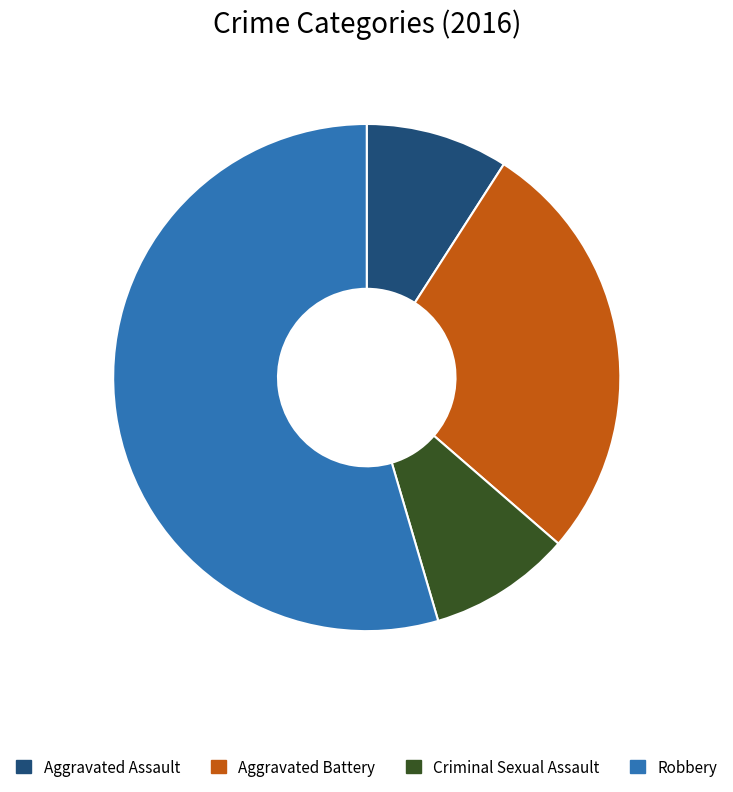

Do Criminal Sexual Assault and Robbery together represent more than half of the pie?

Yes